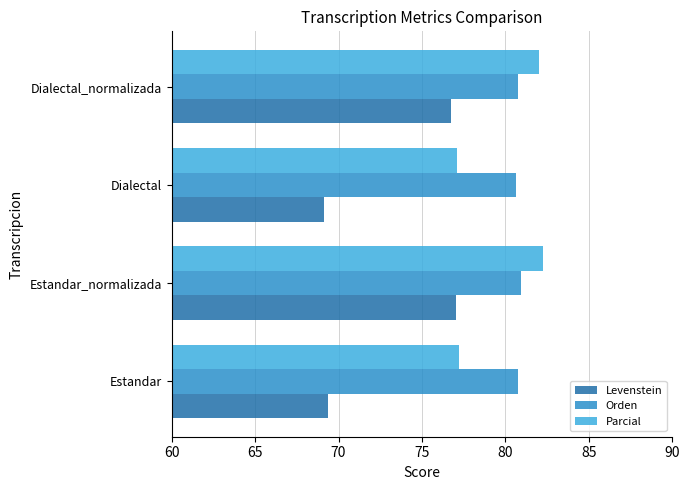

What is the total value across all series at Estandar_normalizada?

240.2